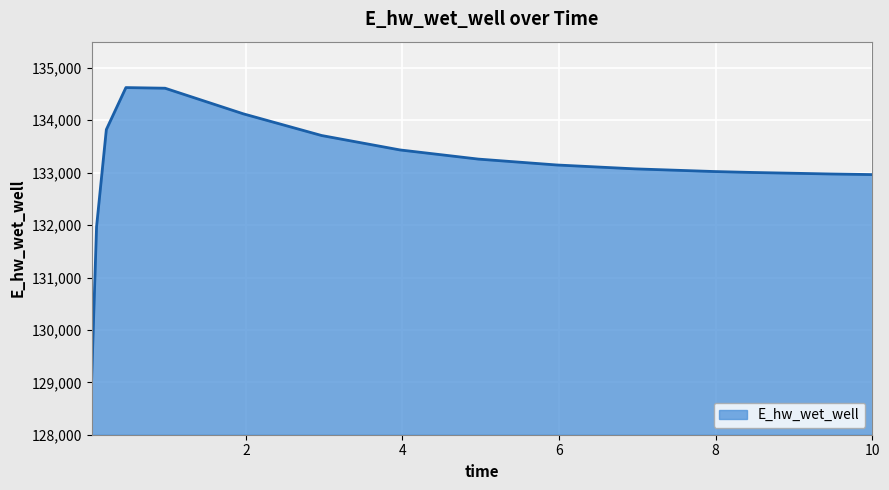

What is the smallest value displayed?

129068.8